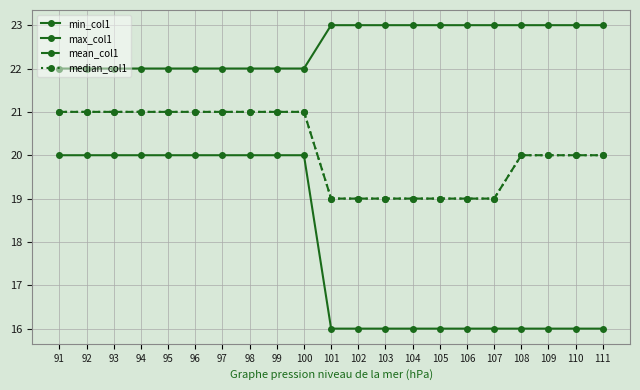

True or false: mean_col1 and min_col1 cross at least once.

False